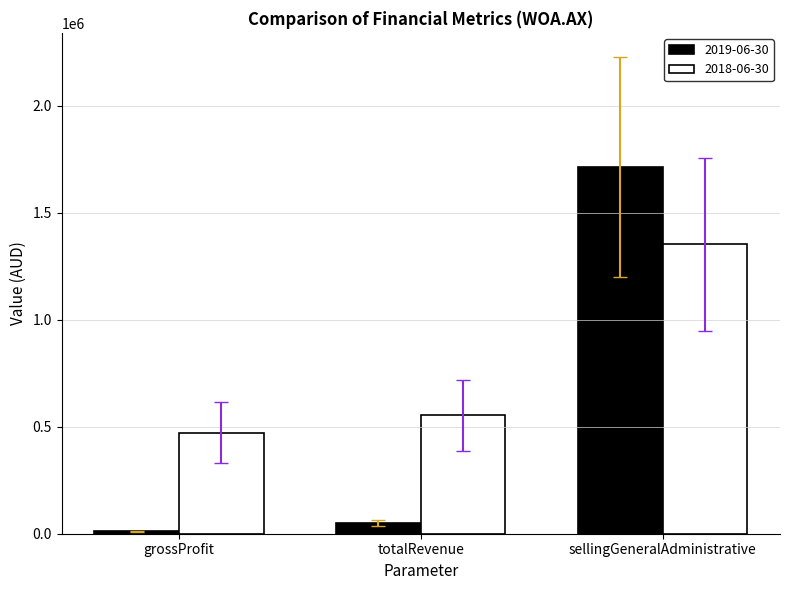

How many values in the 2019-06-30 series are below 50664?

1